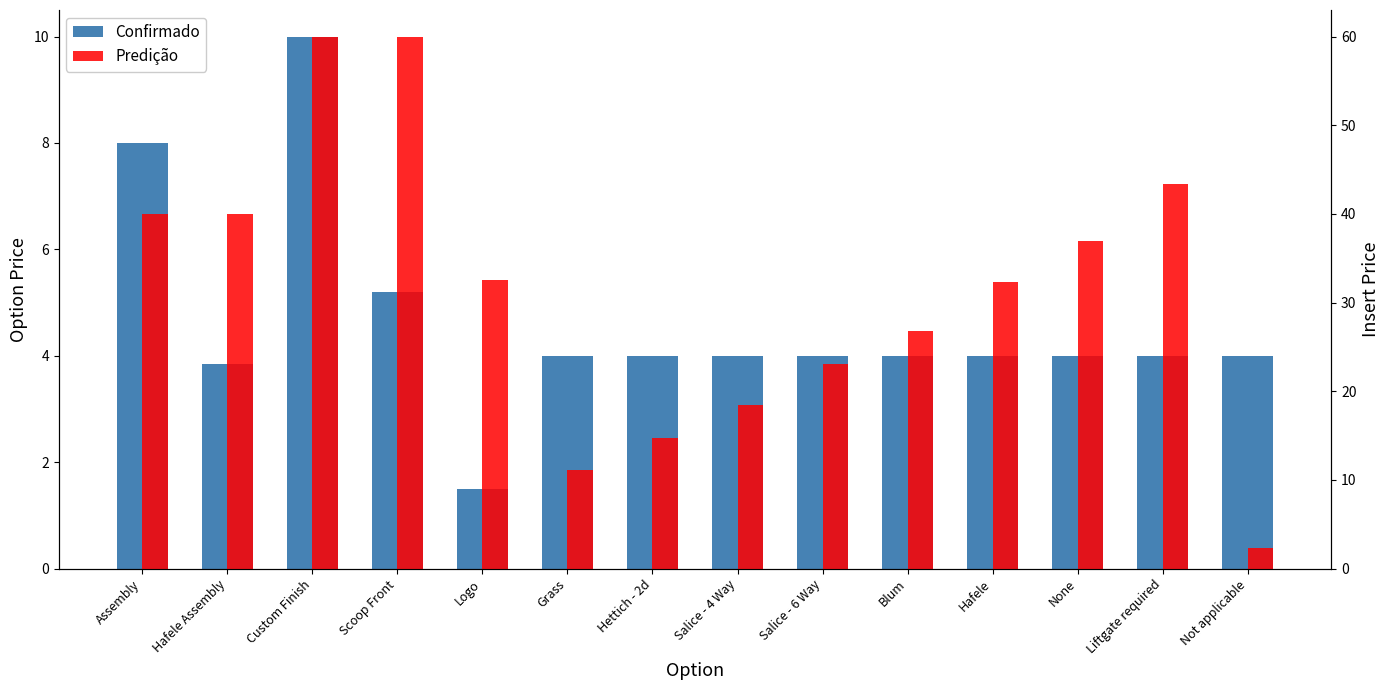

List the series in order of their overall mean, lowest first.

Confirmado, Predição